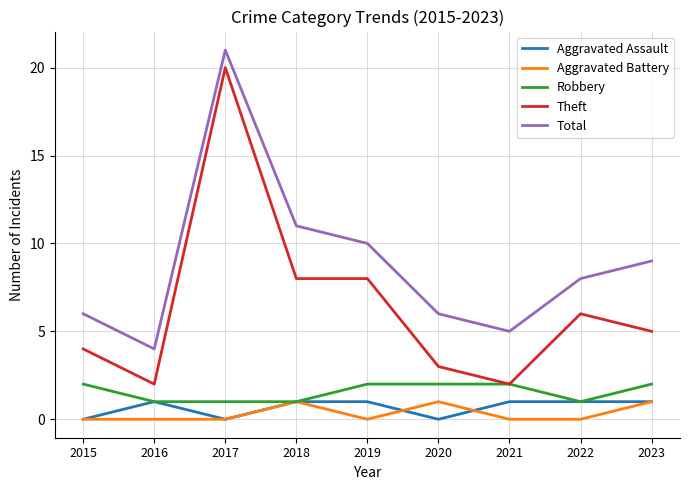

True or false: Theft and Total intersect in this chart.

False